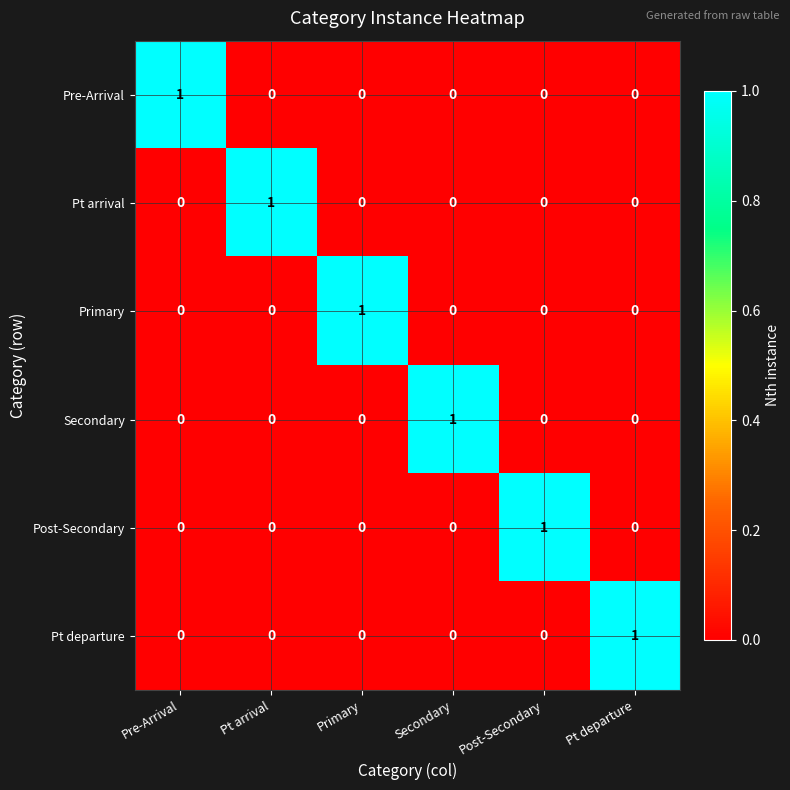

How many series are shown in this chart?

6